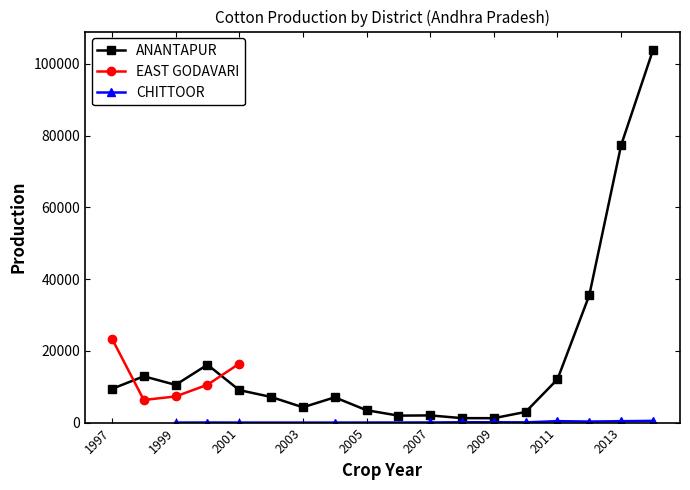

True or false: CHITTOOR and ANANTAPUR cross at least once.

False